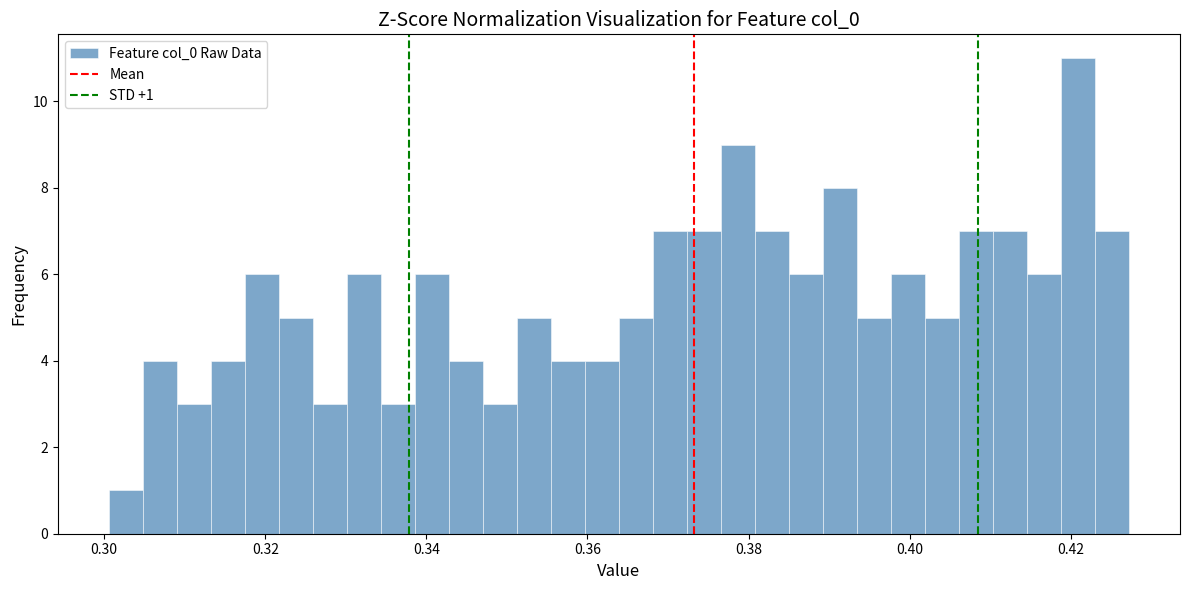

Around what value on the x-axis is the tallest bar? Give the approximate position of its centre, as read against the axis.

0.420